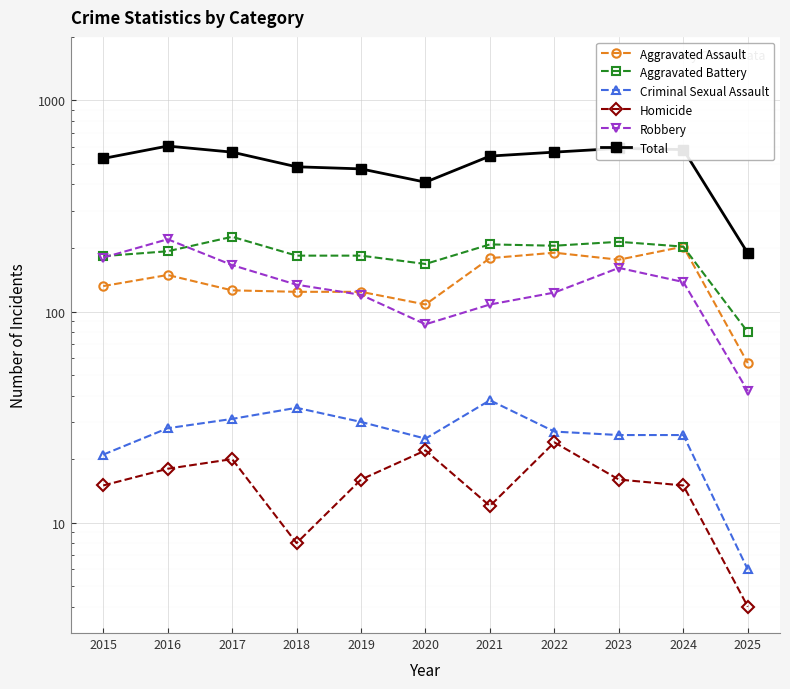

How many interior local peaks does the Aggravated Battery series have?

3